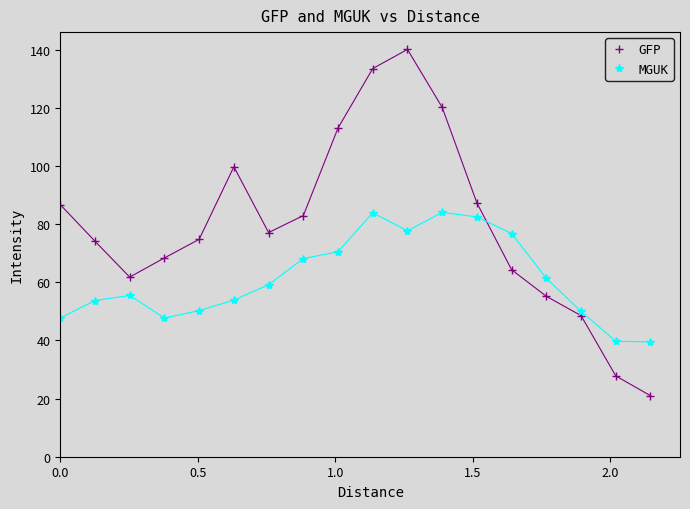

How many data points in MGUK are above 59?

9